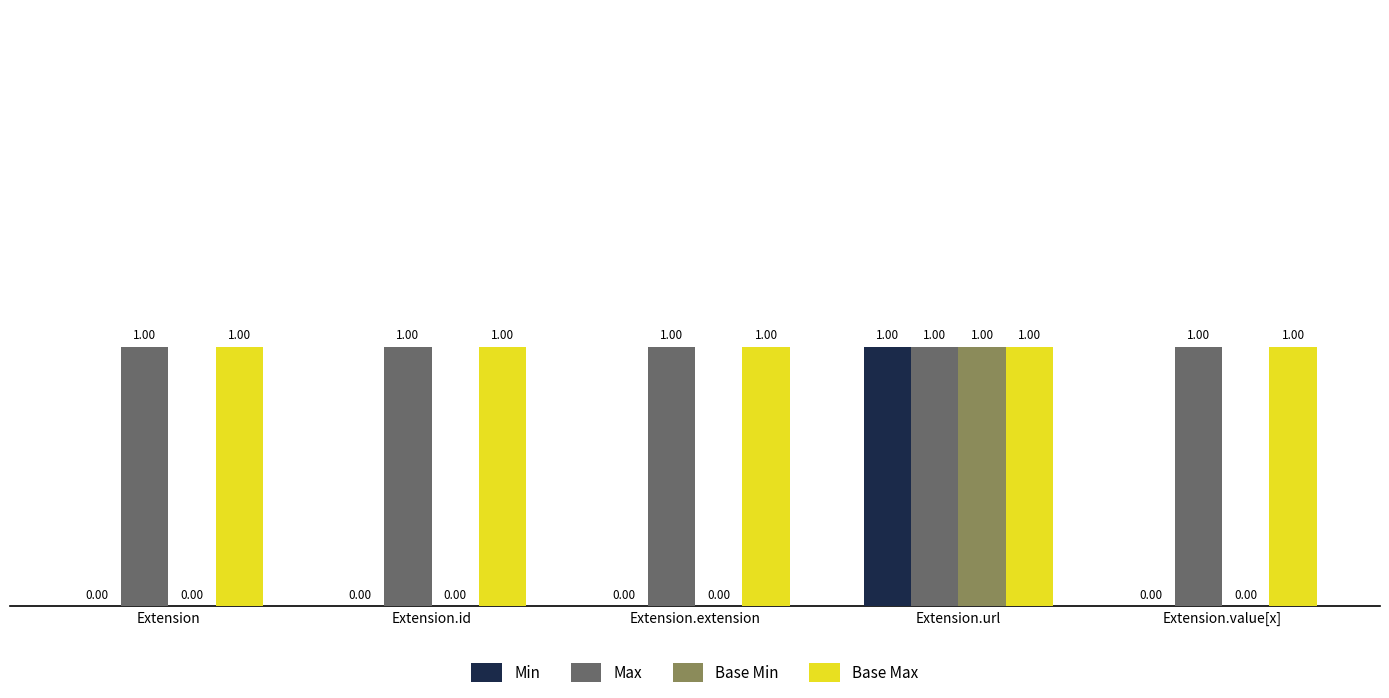

Is the value of Base Min at Extension.value[x] greater than the value of Max at Extension.id?

No